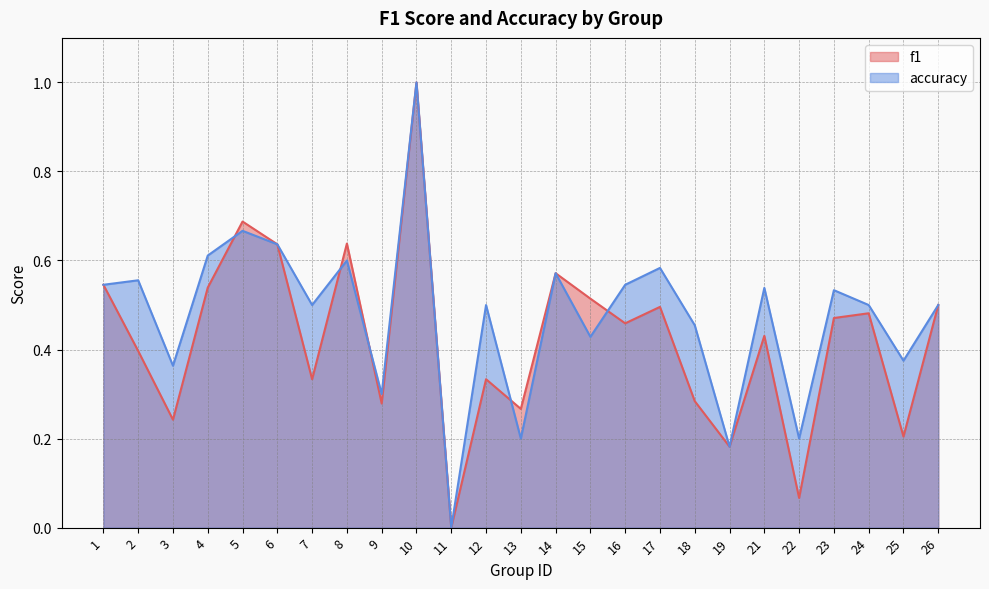

List the series in order of their overall mean, lowest first.

f1, accuracy